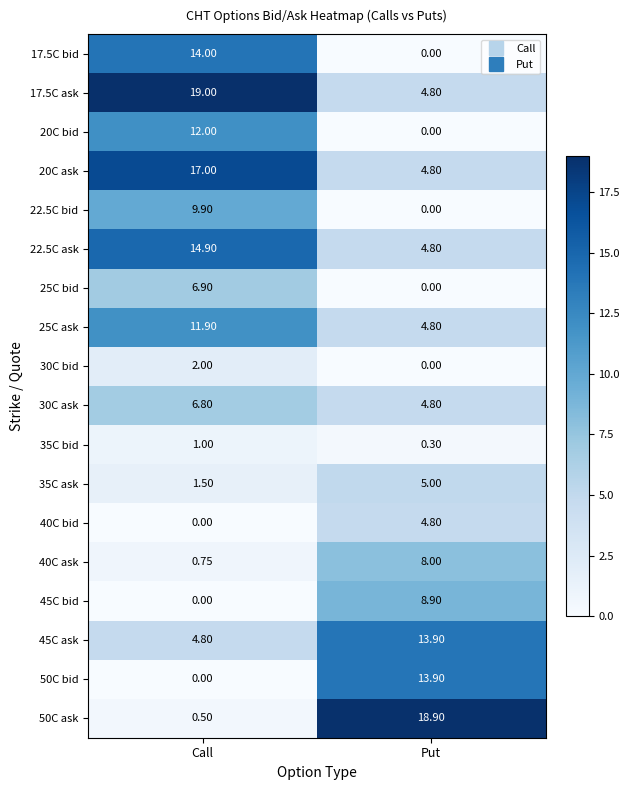

At which label does 45C bid first exceed 8?

Put